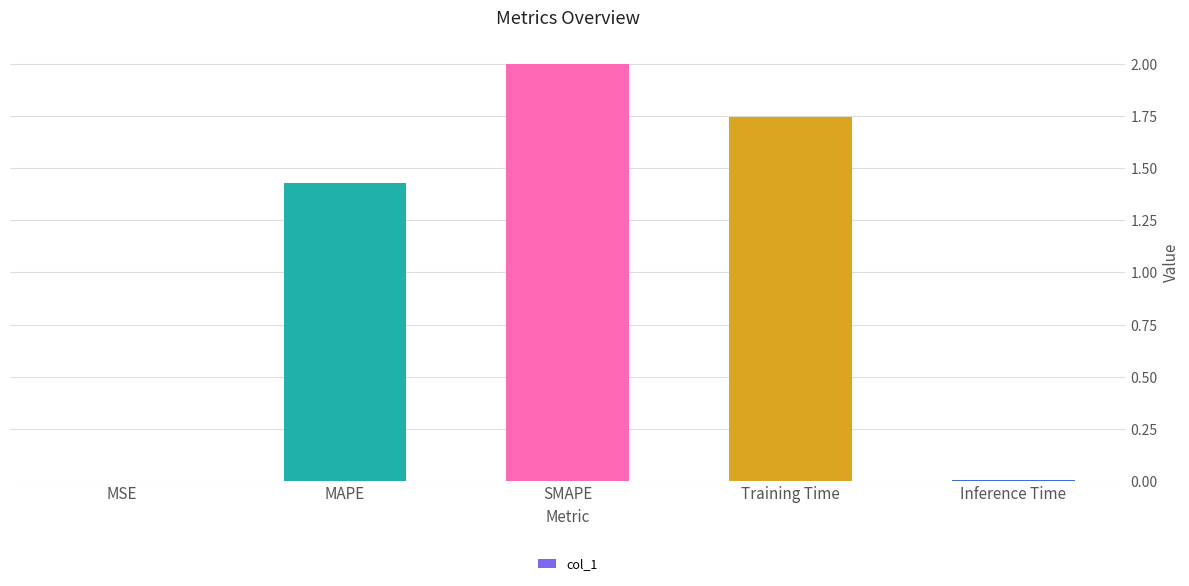

What is the sum of all values?

5.2